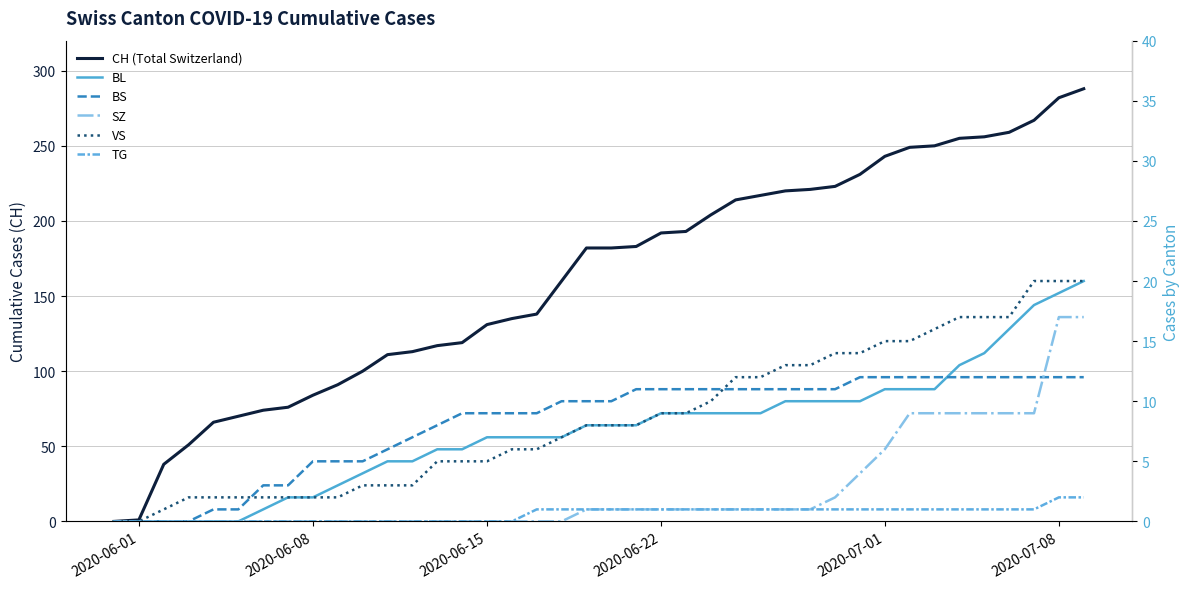

What is the greatest value displayed?

288